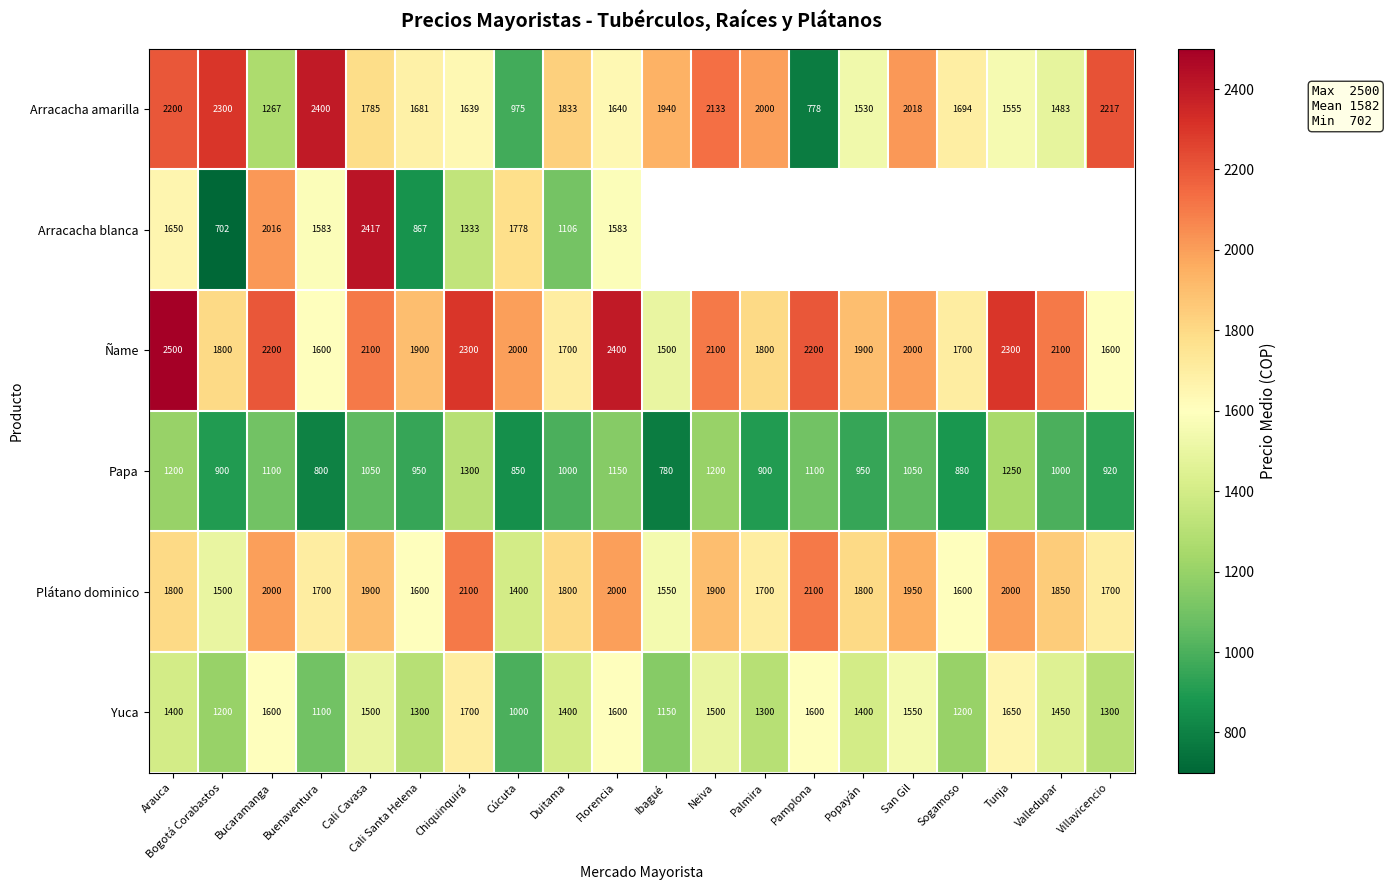

At which category is the sum across all series the highest?

Cali Cavasa